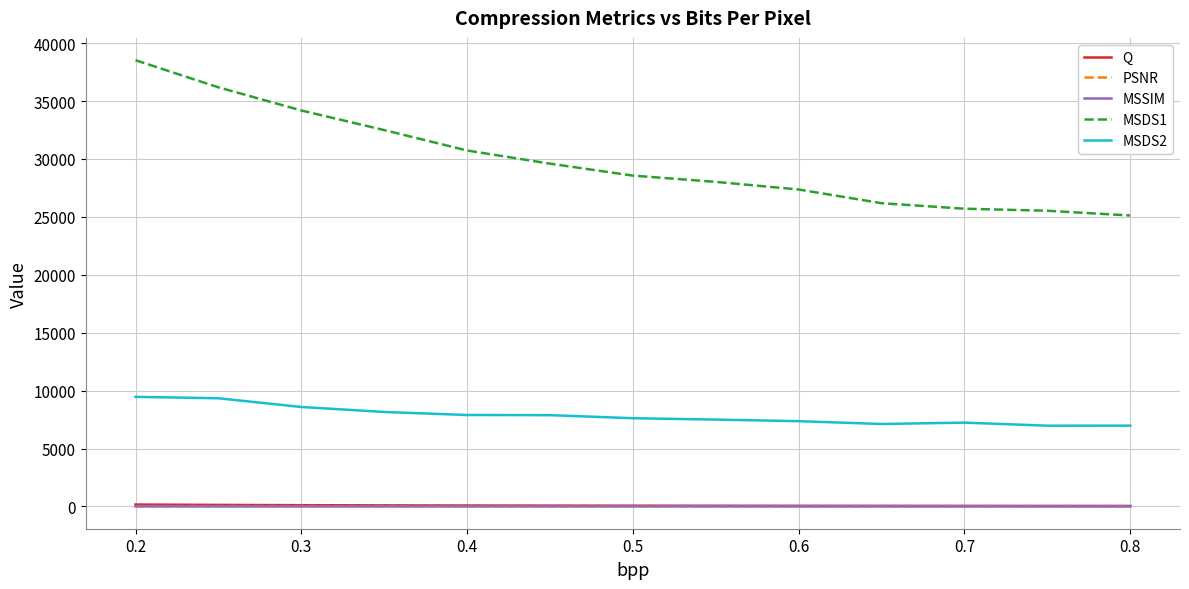

How many values in the PSNR series exceed 28?

8